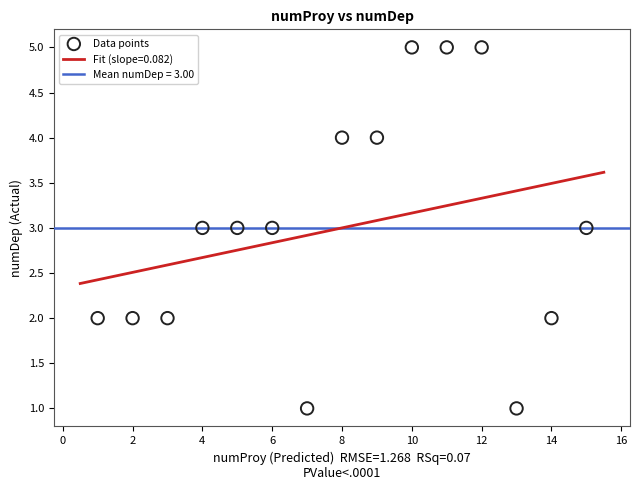

What is the range of Y values (max minus min)?

4